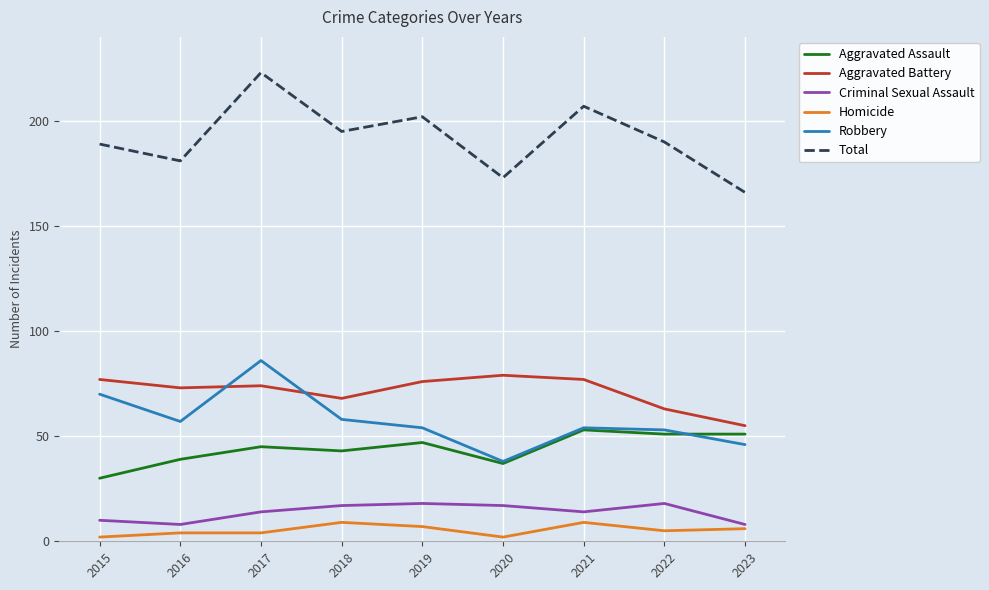

True or false: Aggravated Battery has a value of 77 at 2015.

True